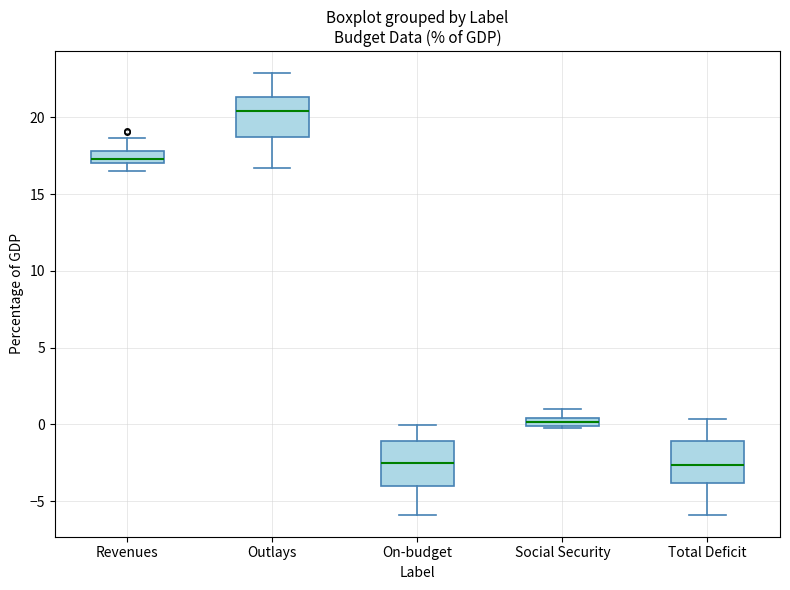

Where is the lower edge of the box for Revenues on the y-axis? The values are not printed on the chart, so give them approximately, as read against the axis.

17.0